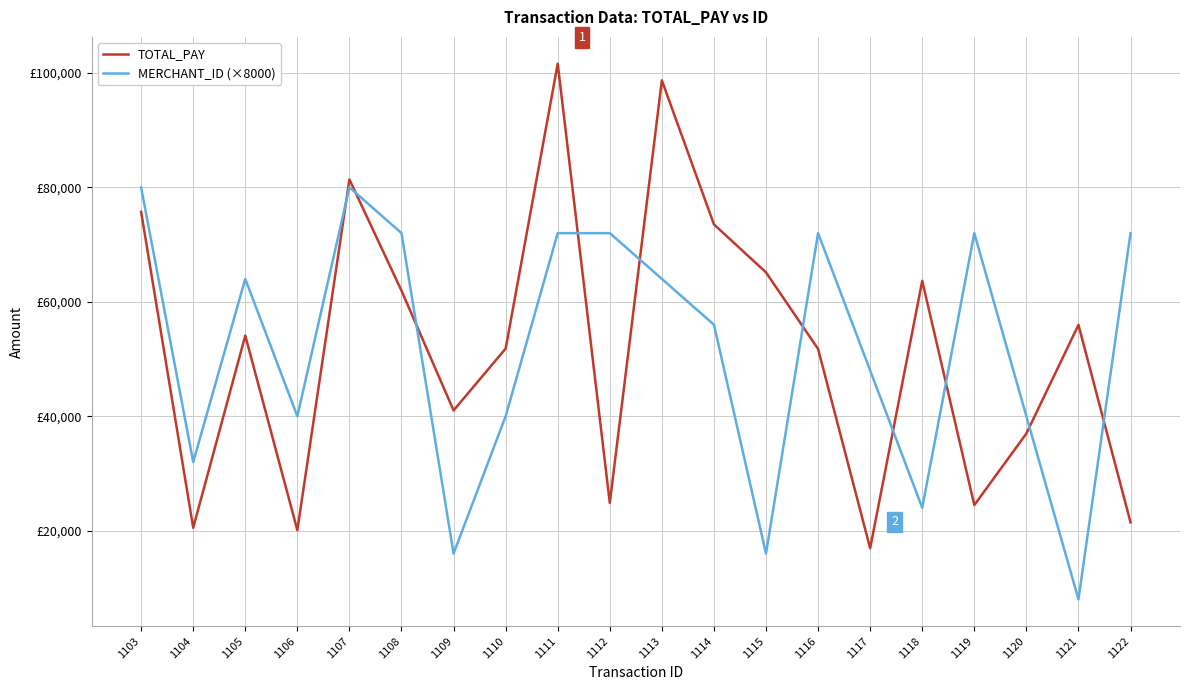

Which series has the widest spread of values?

TOTAL_PAY